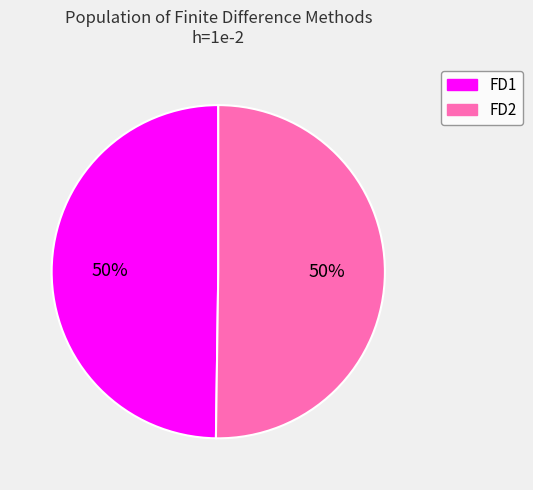

Count the number of slices in the pie.

2